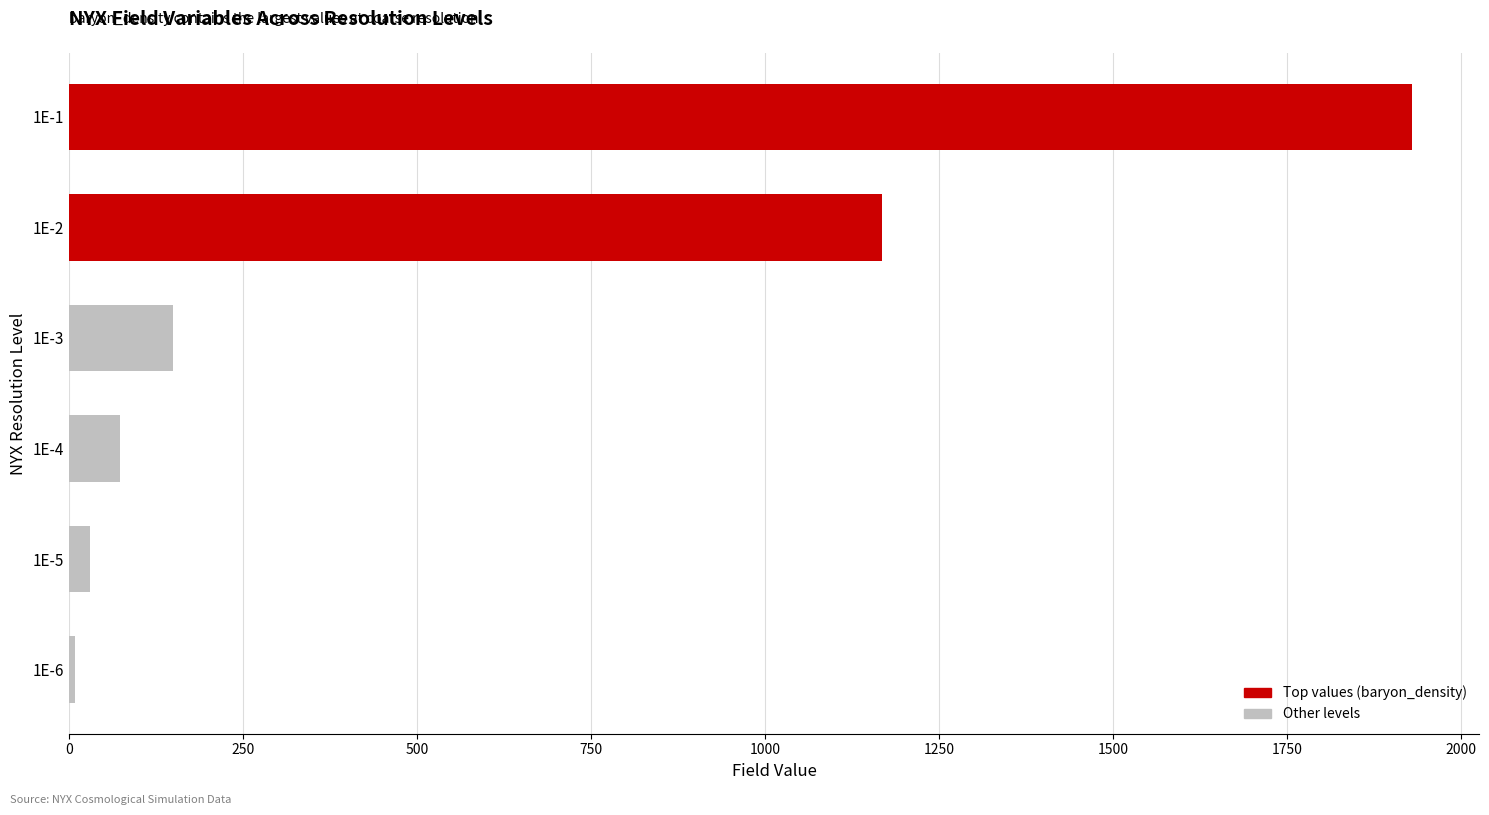

Is it true that the value at 1E-3 is 149.9?

True